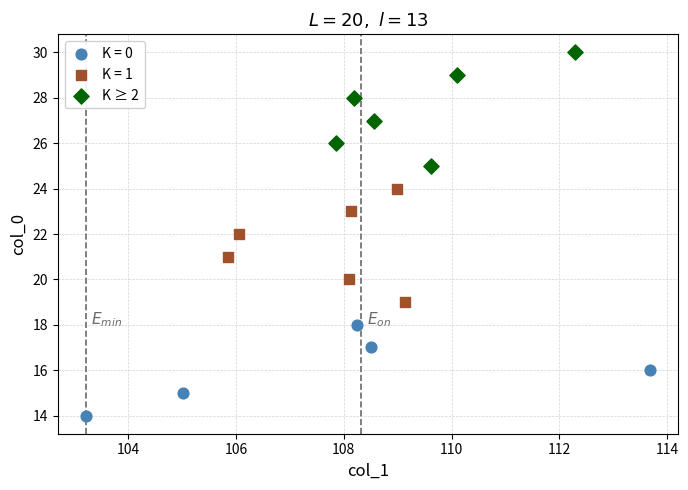

Which series reaches the maximum Y coordinate?

K ≥ 2